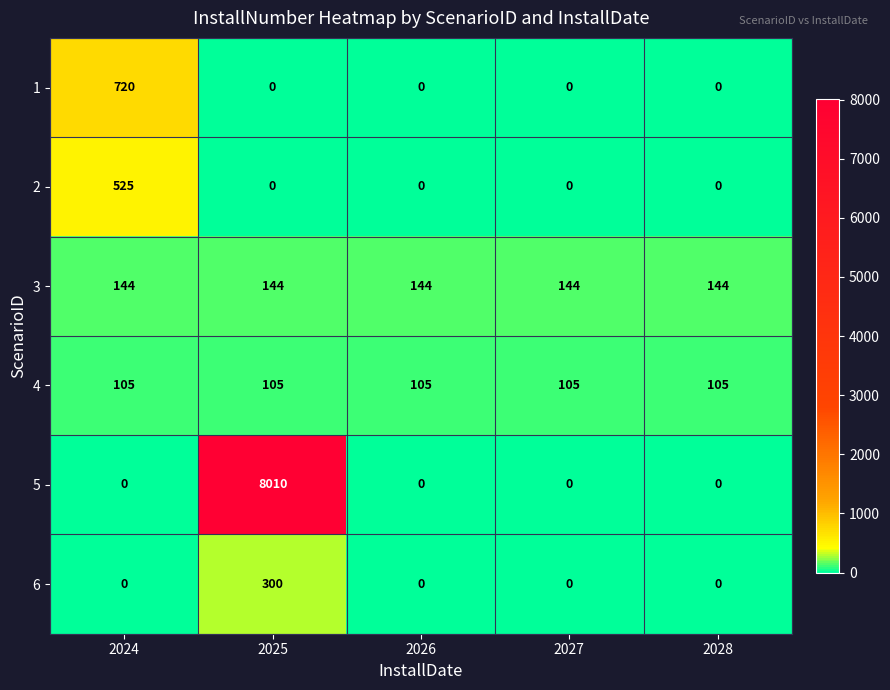

Count the number of categories in the chart.

5